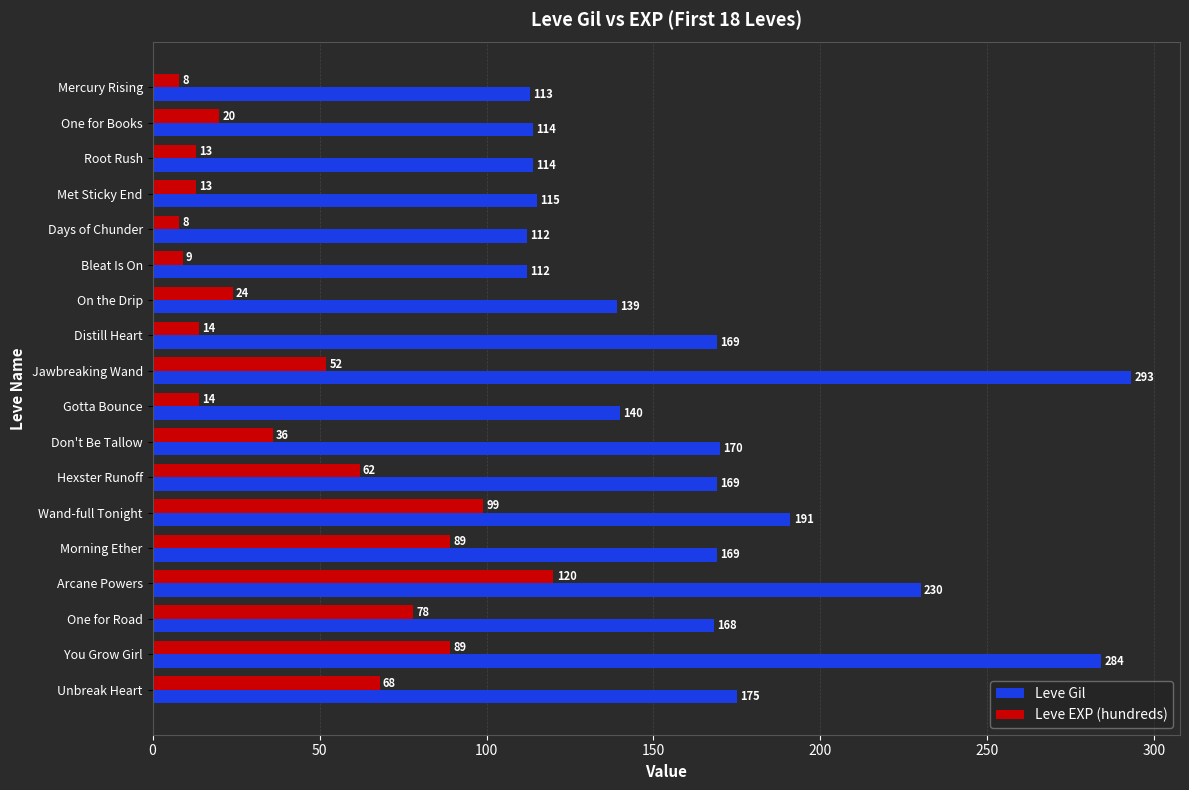

List the series in order of their peak value, lowest first.

Leve EXP (hundreds), Leve Gil